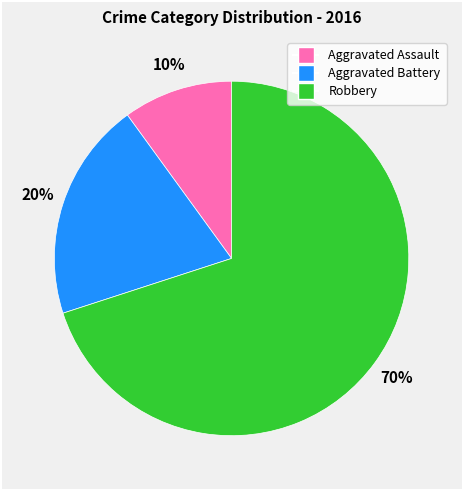

The Aggravated Battery slice represents 11% of the pie. True or false?

False